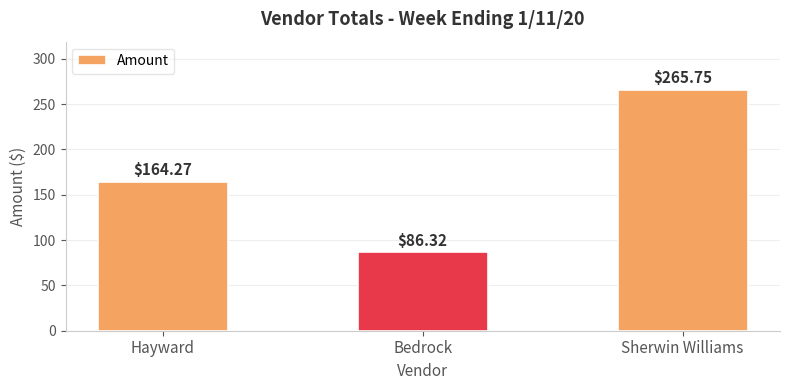

What is the label of the 2nd bar from the left?

Bedrock